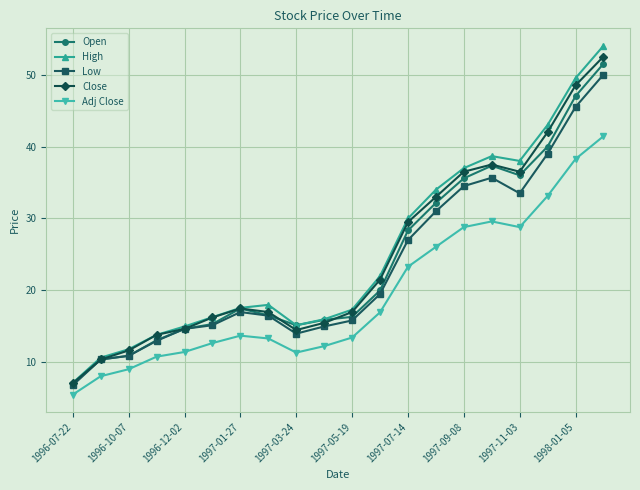

True or false: Close and Adj Close cross at least once.

False